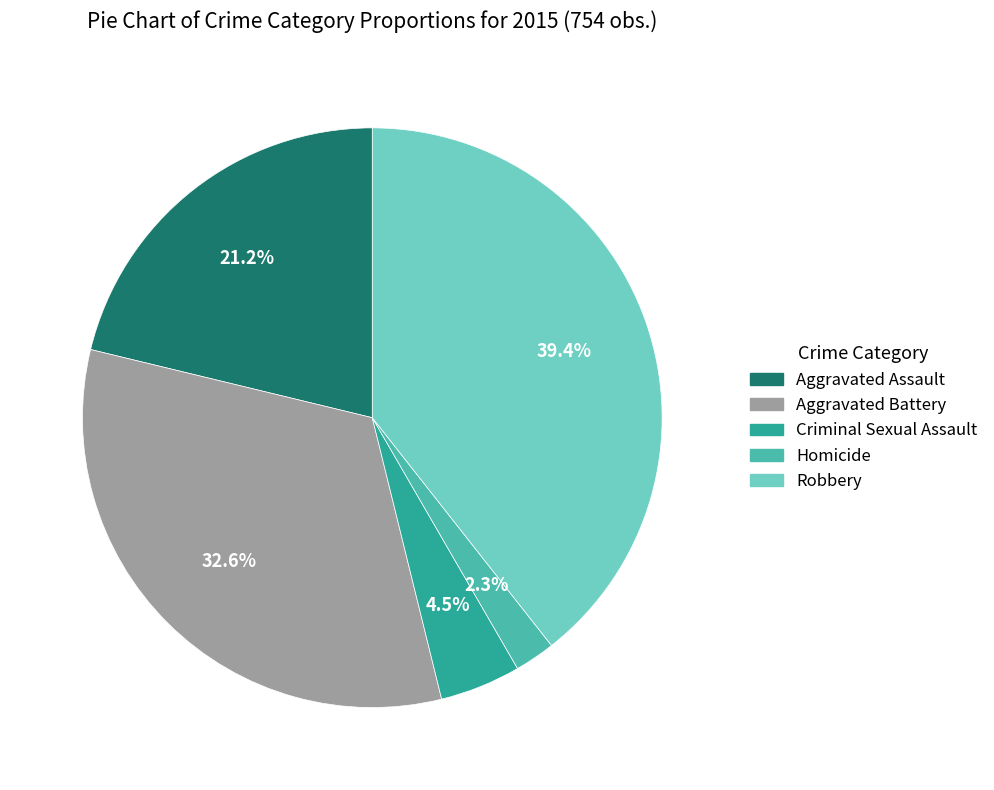

The Homicide slice represents 2% of the pie. True or false?

True